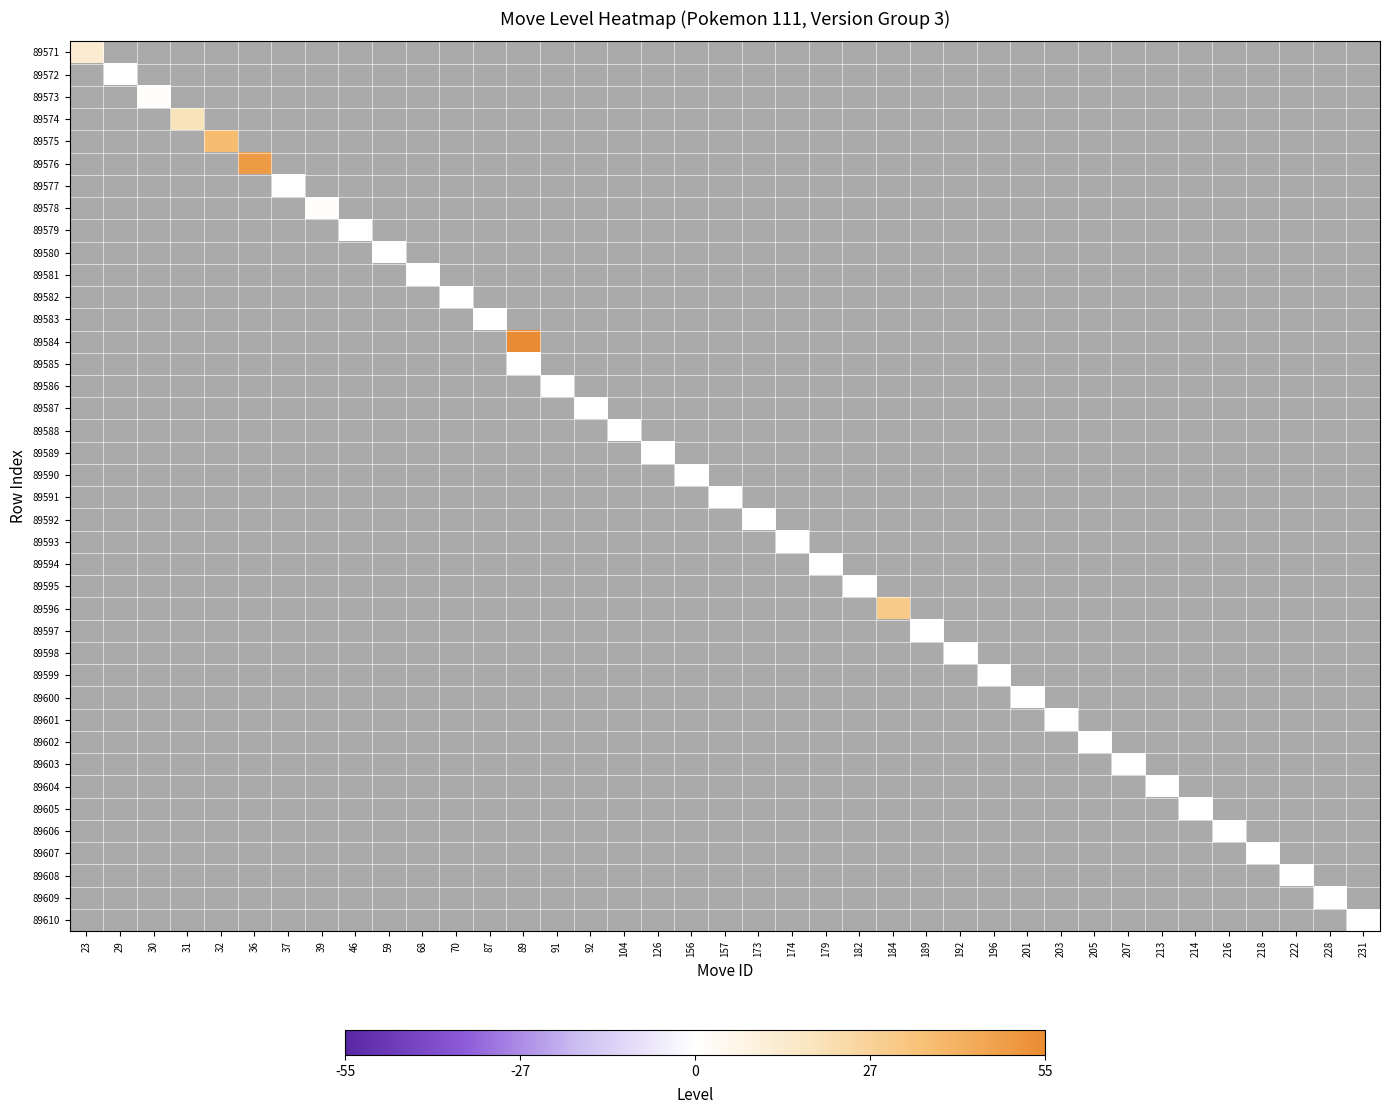

How many series are shown in this chart?

40